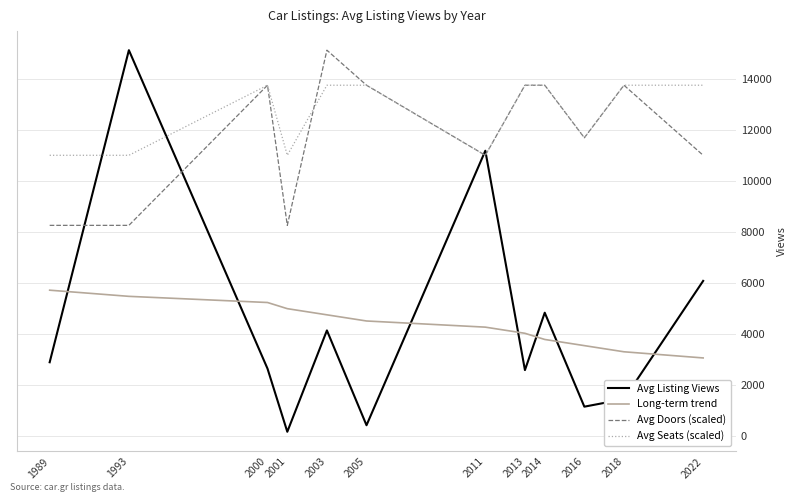

The value of Avg Listing Views at 2013 is 2570.0. True or false?

True